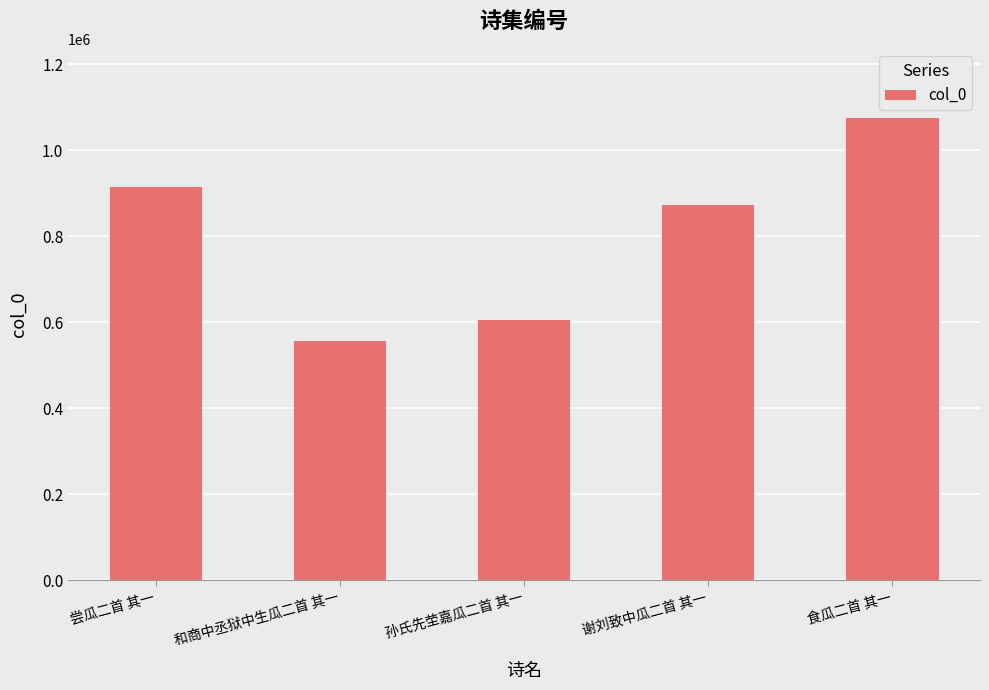

What position from the left is 和商中丞狱中生瓜二首 其一?

2